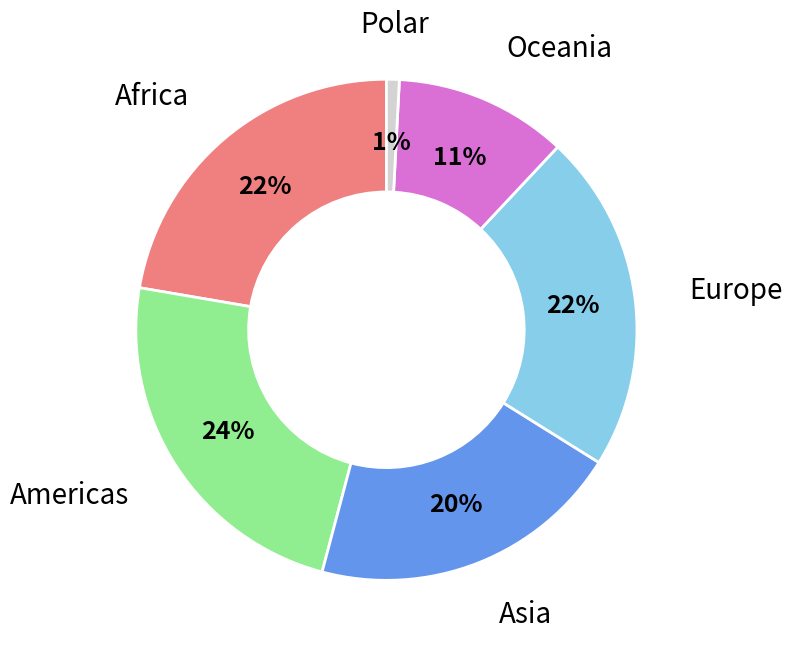

Does Africa account for over 50% of the chart?

No